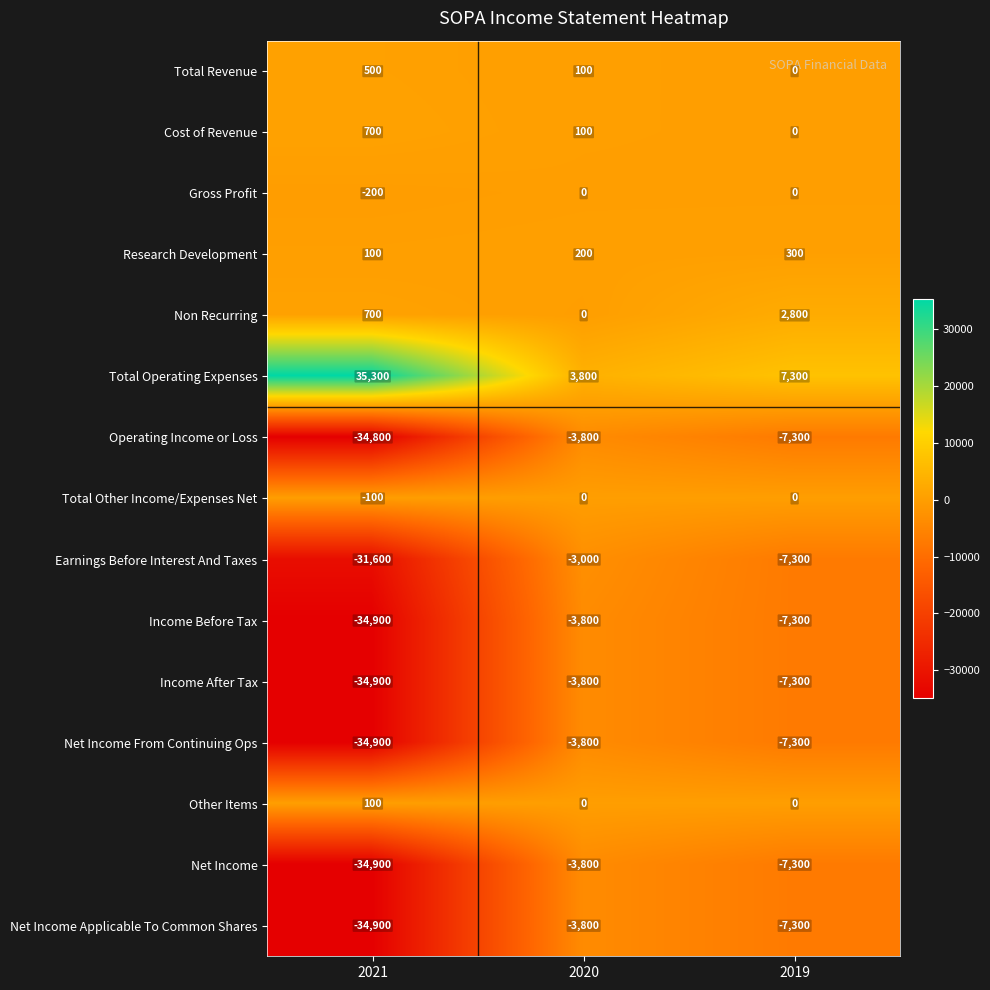

The Net Income Applicable To Common Shares series shows -58228 at 2021. True or false?

False